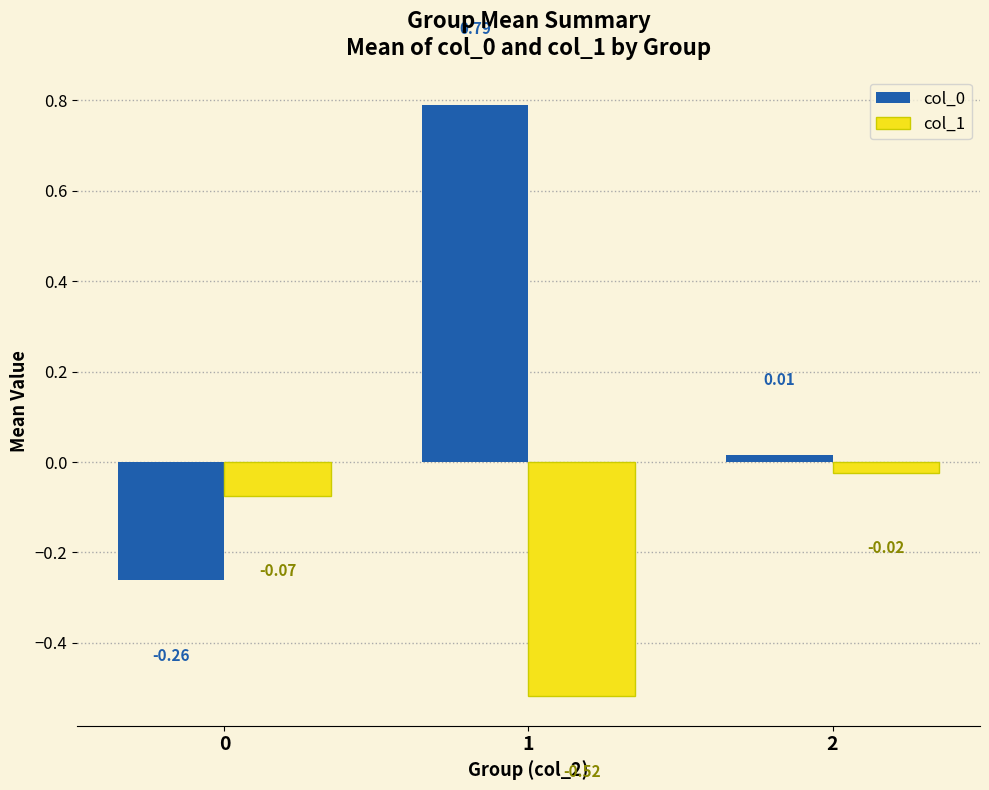

What is the spread (max minus min) of values at 1?

1.3